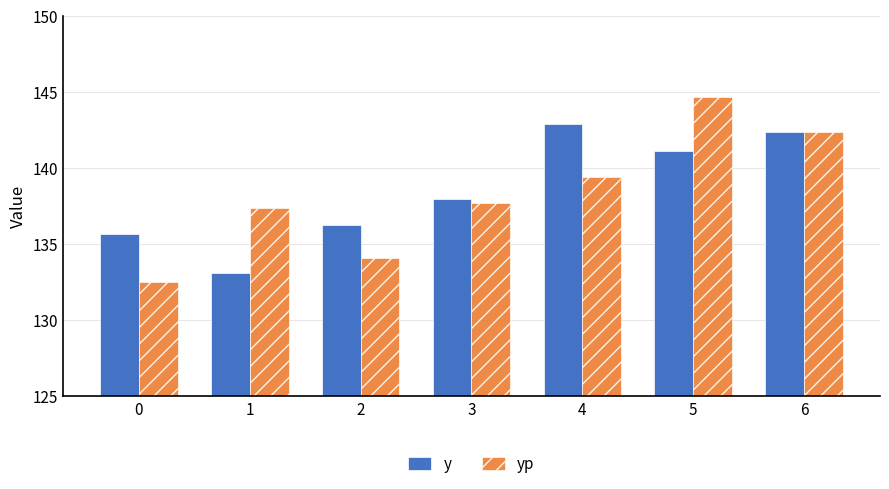

At which label is yp closest to 138?

3